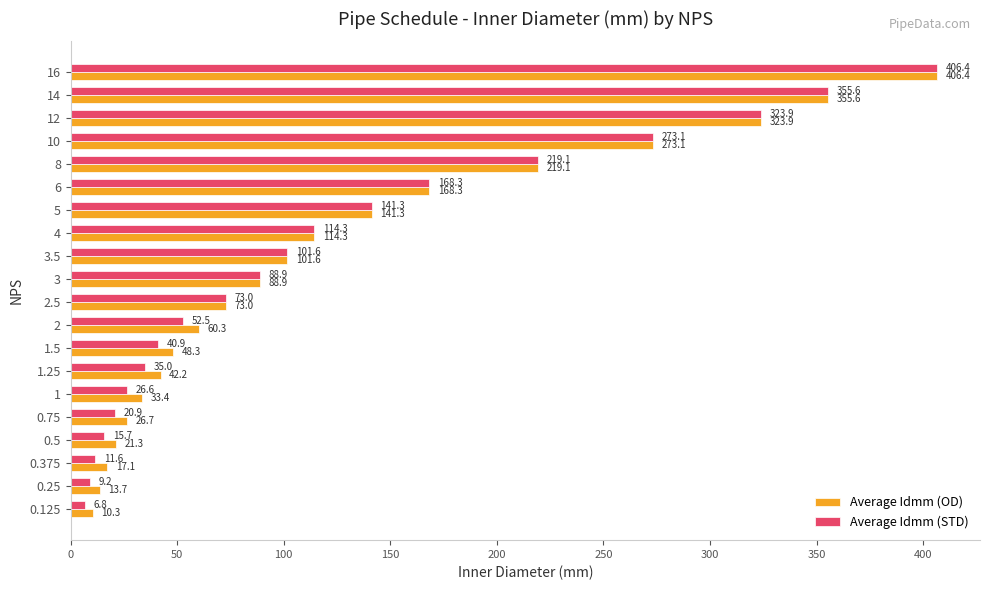

What is the difference between the Average Idmm (OD) values at 6 and 0.125?

158.0